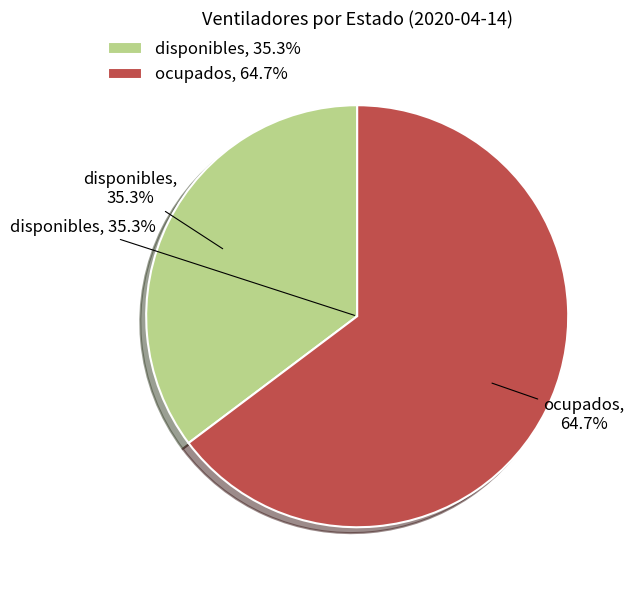

Is there any slice that represents more than half of the pie?

Yes